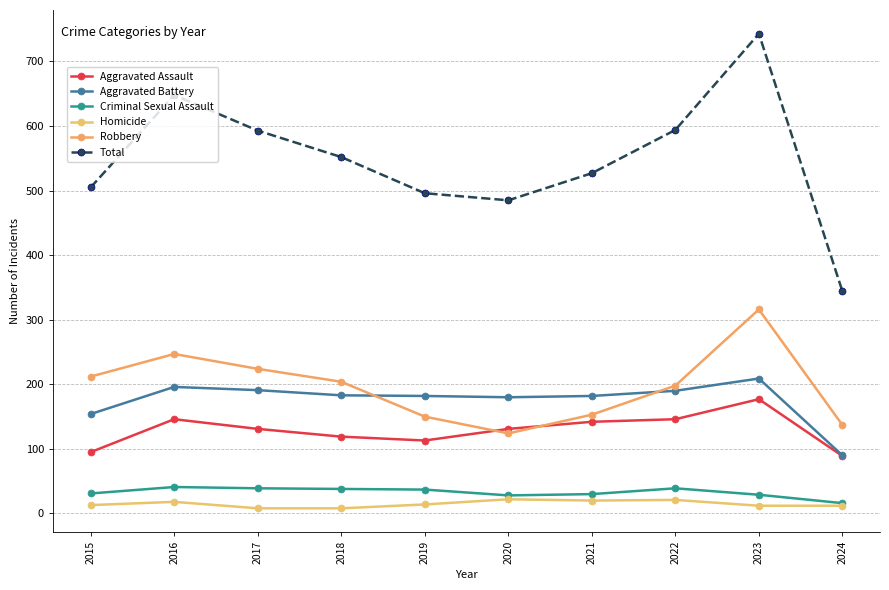

Which series has the widest spread of values?

Total